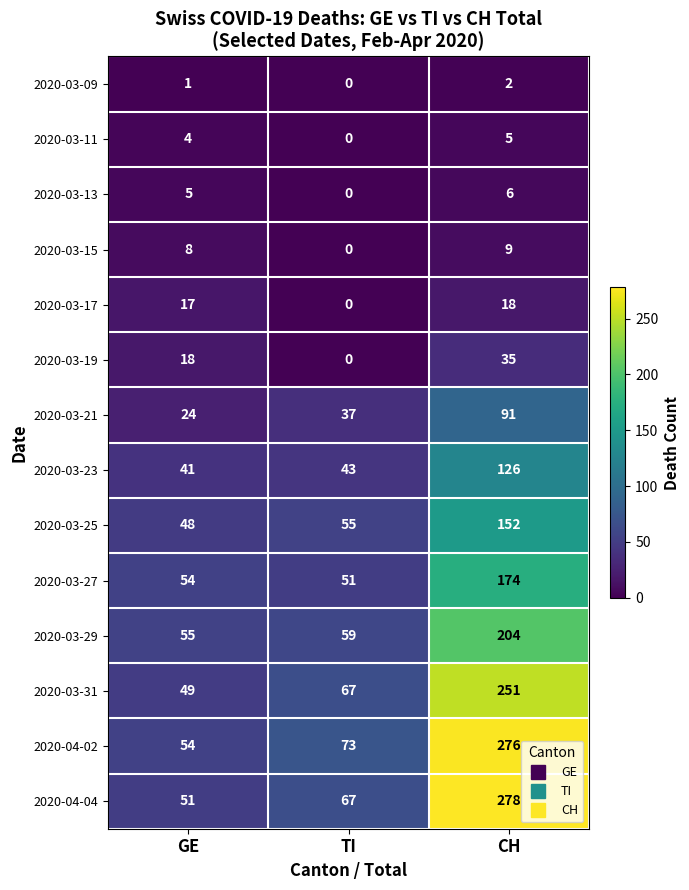

What is the difference between the highest and lowest values at TI?

73